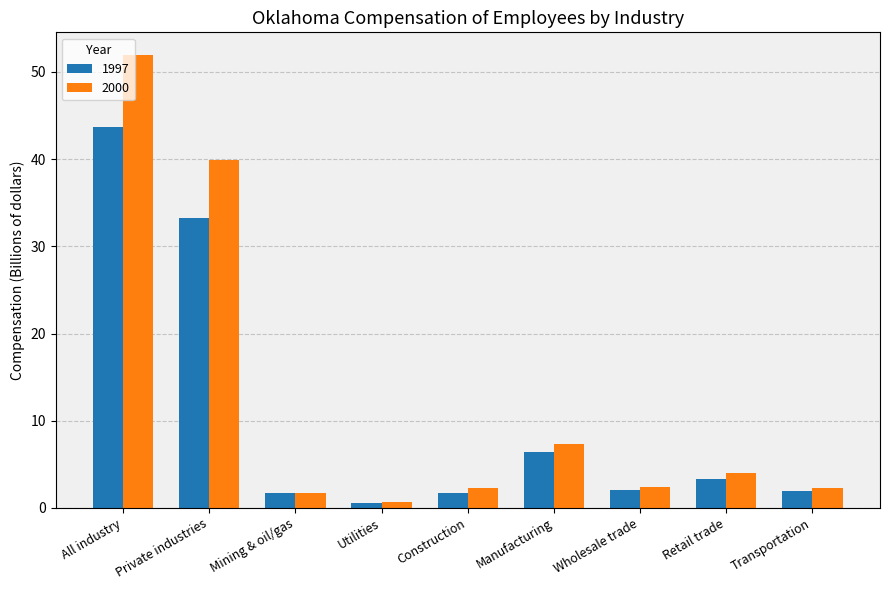

Which series has the widest spread of values?

2000